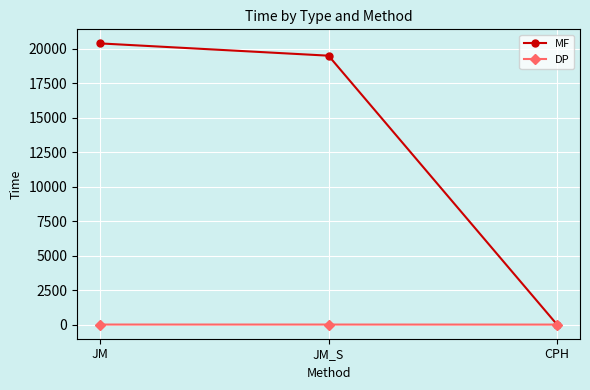

What is the difference between the maximum and minimum values in the DP series?

3.1